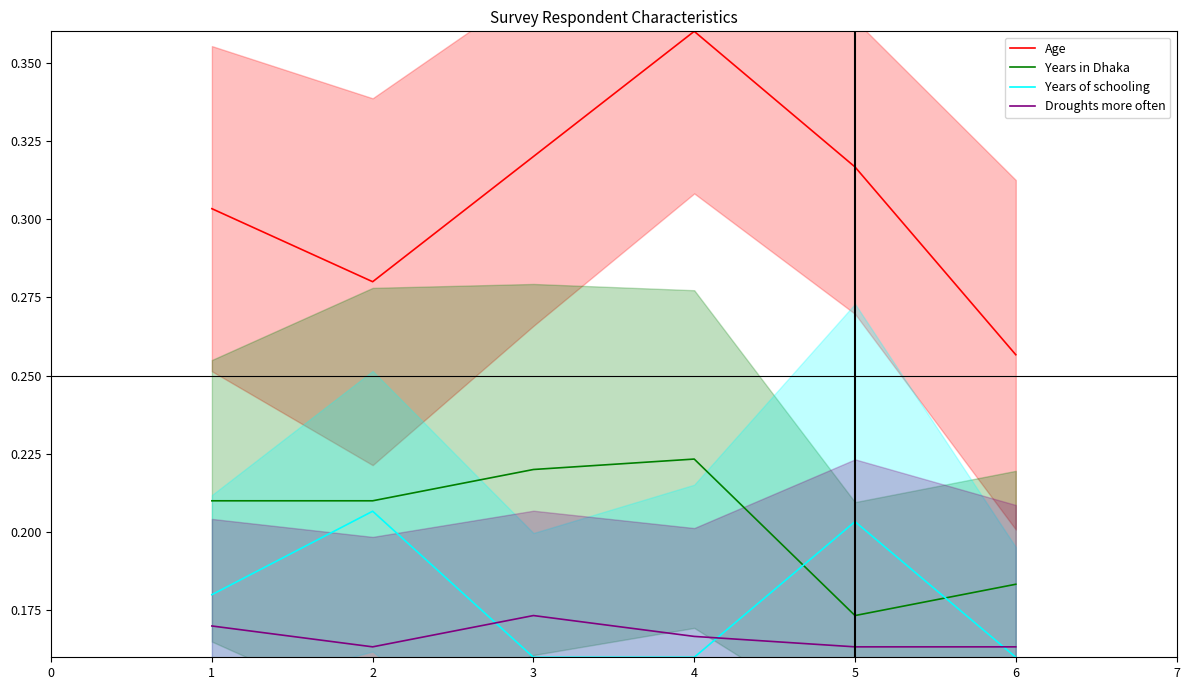

List the labels in order of Years in Dhaka value, smallest first.

4, 5, 0, 1, 2, 3